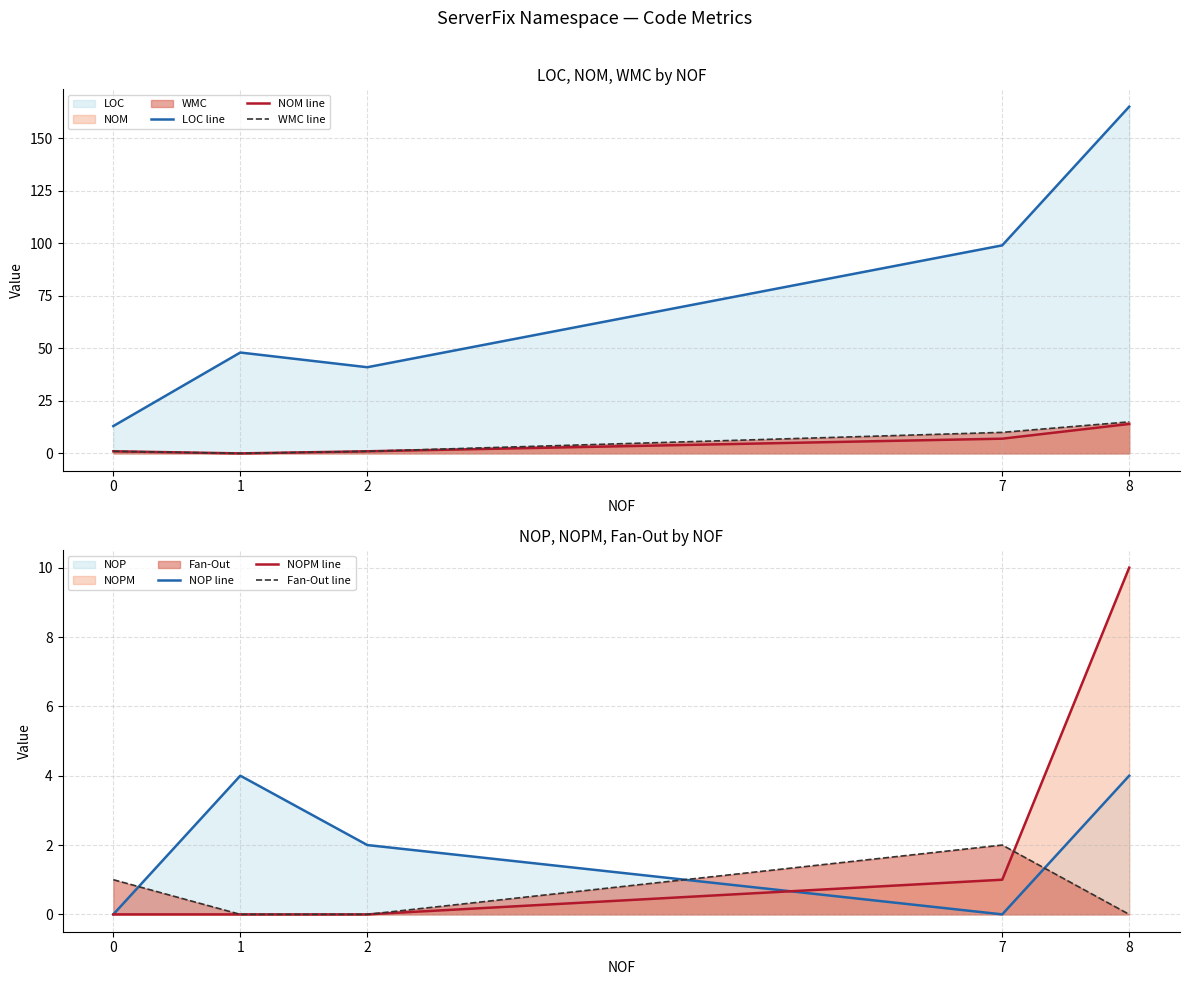

Is it true that NOPM line equals 2 at 7?

False